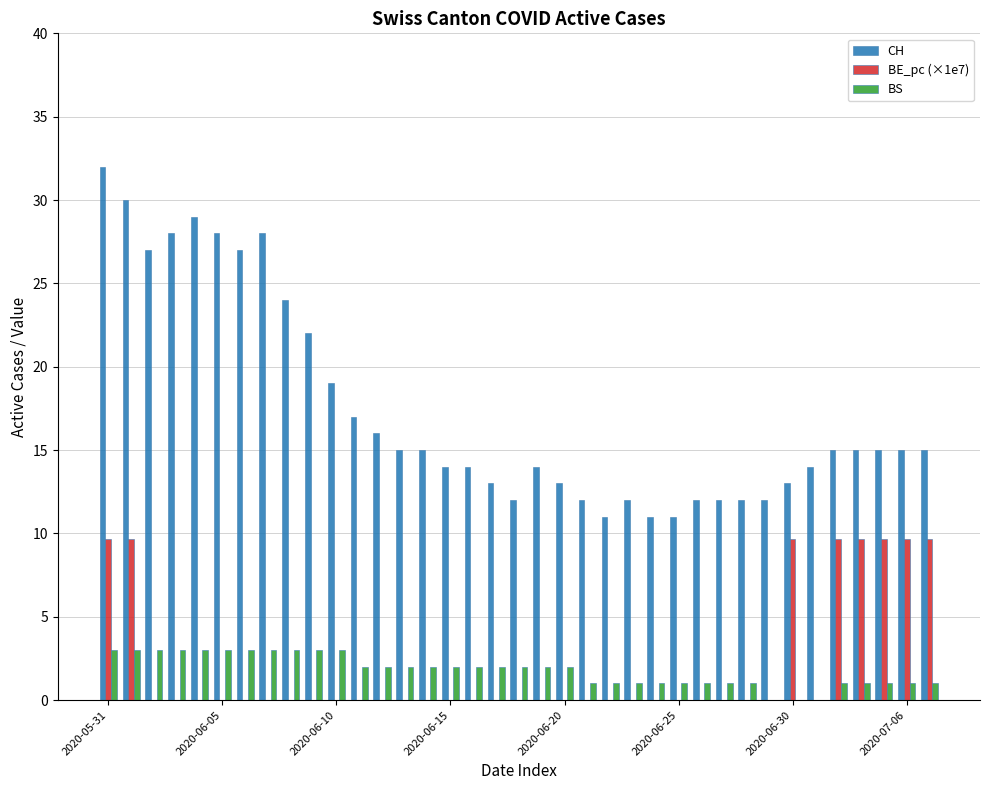

Reading right to left, what are all the values shown in this chart?

CH: 15.0	15.0	15.0	15.0	15.0	14.0	13.0	12.0	12.0	12.0	12.0	11.0	11.0	12.0	11.0	12.0	13.0	14.0	12.0	13.0	14.0	14.0	15.0	15.0	16.0	17.0	19.0	22.0	24.0	28.0	27.0	28.0	29.0	28.0	27.0	30.0	32.0
BE_pc (×1e7): 9.7	9.7	9.7	9.7	9.7	0.0	9.7	0.0	0.0	0.0	0.0	0.0	0.0	0.0	0.0	0.0	0.0	0.0	0.0	0.0	0.0	0.0	0.0	0.0	0.0	0.0	0.0	0.0	0.0	0.0	0.0	0.0	0.0	0.0	0.0	9.7	9.7
BS: 1.0	1.0	1.0	1.0	1.0	0.0	0.0	0.0	1.0	1.0	1.0	1.0	1.0	1.0	1.0	1.0	2.0	2.0	2.0	2.0	2.0	2.0	2.0	2.0	2.0	2.0	3.0	3.0	3.0	3.0	3.0	3.0	3.0	3.0	3.0	3.0	3.0